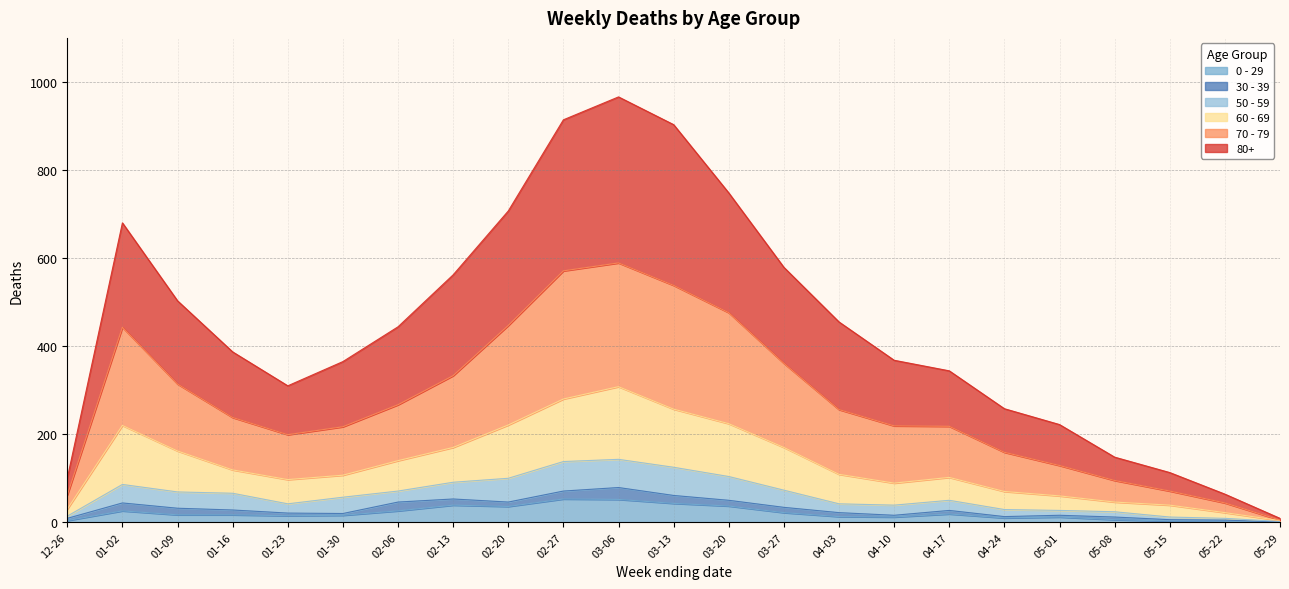

What is the value of the 0 - 29 point at the 16th from the left?

12